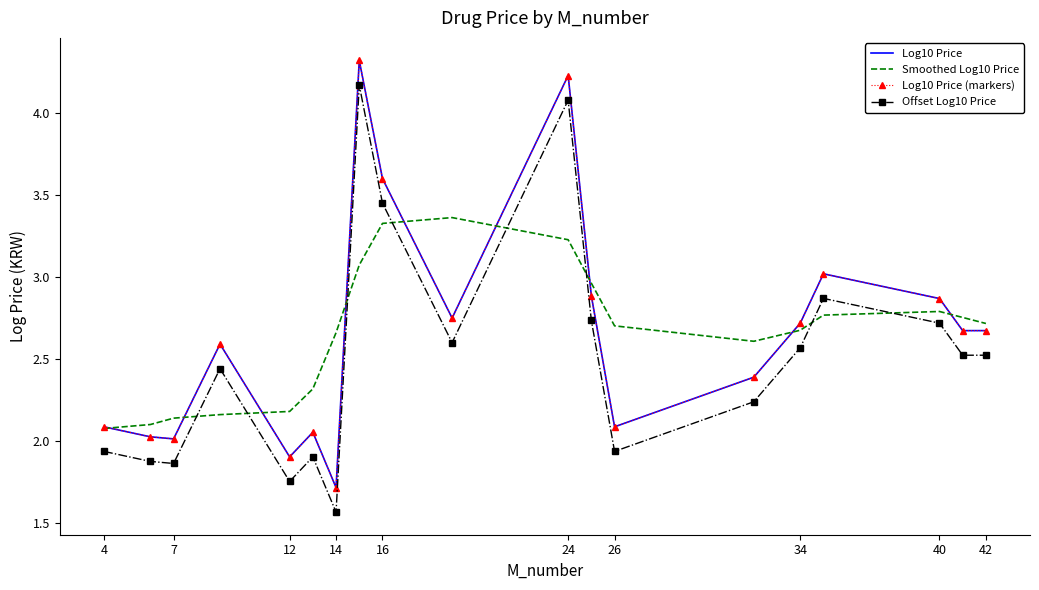

What is the label of the 2nd point from the left?

7